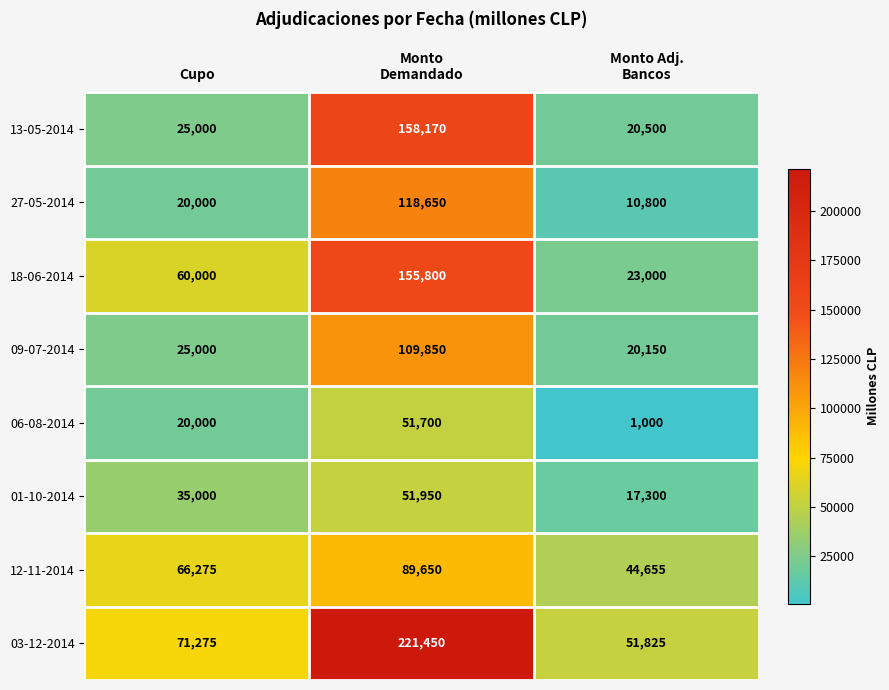

Where is 01-10-2014 nearest to the value 34625?

Cupo